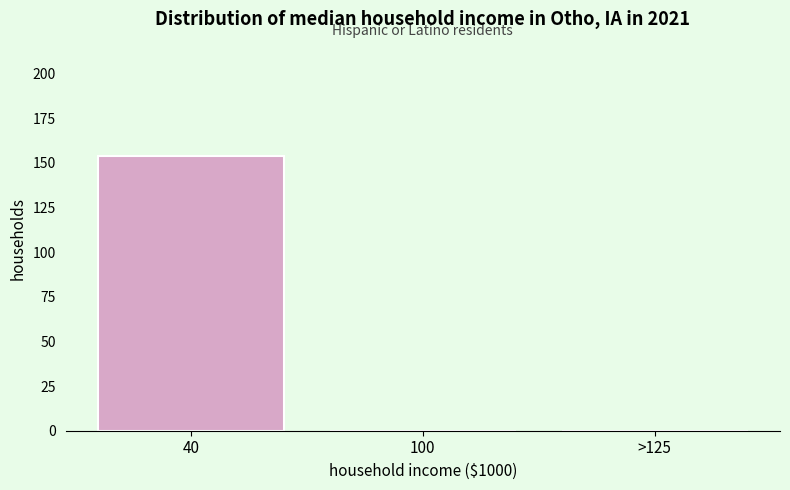

Reading right to left, list all the values displayed in this chart.

>125=0	100=0	40=154